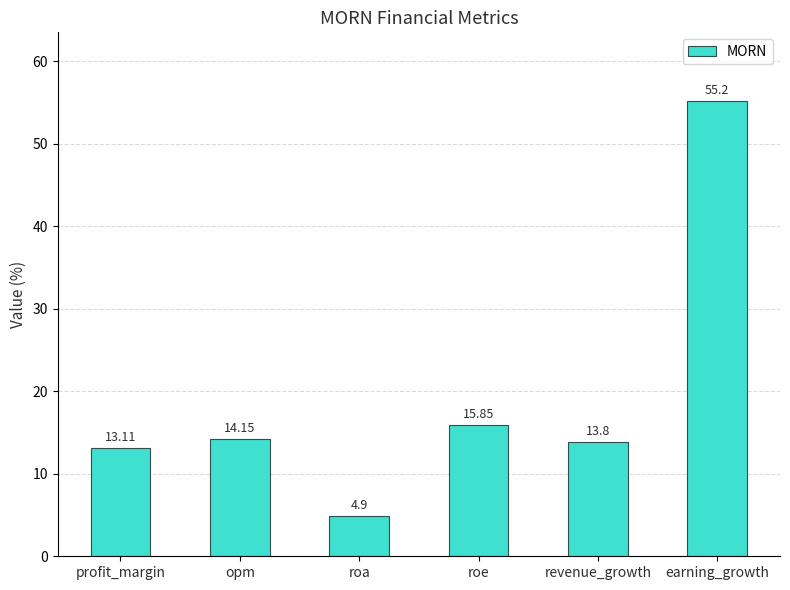

Which has a higher value, opm or roe?

roe